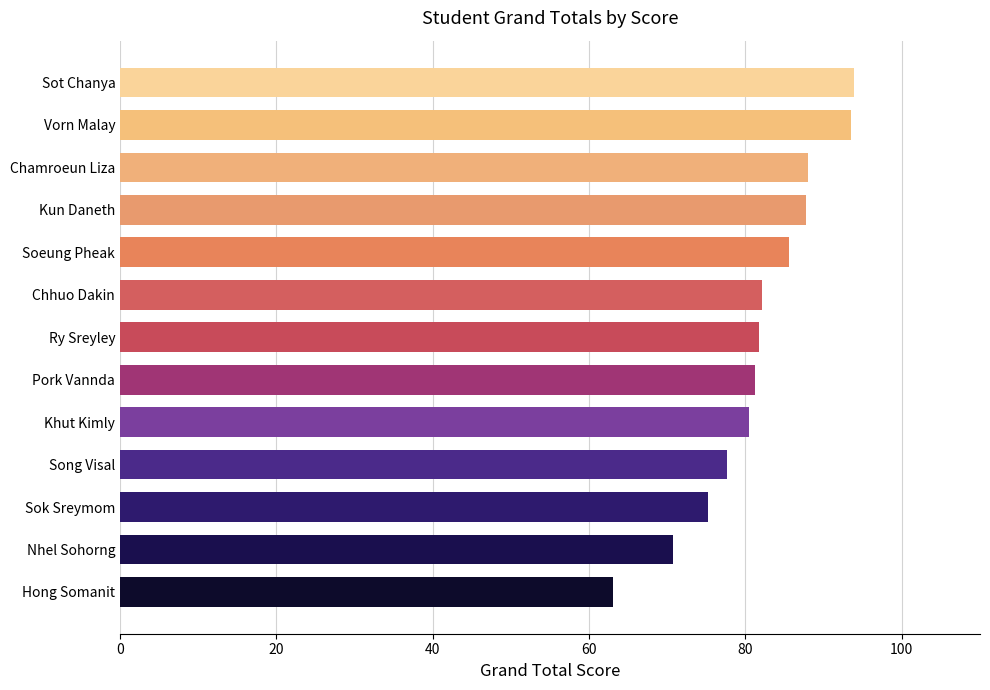

How many bars are there in total?

13